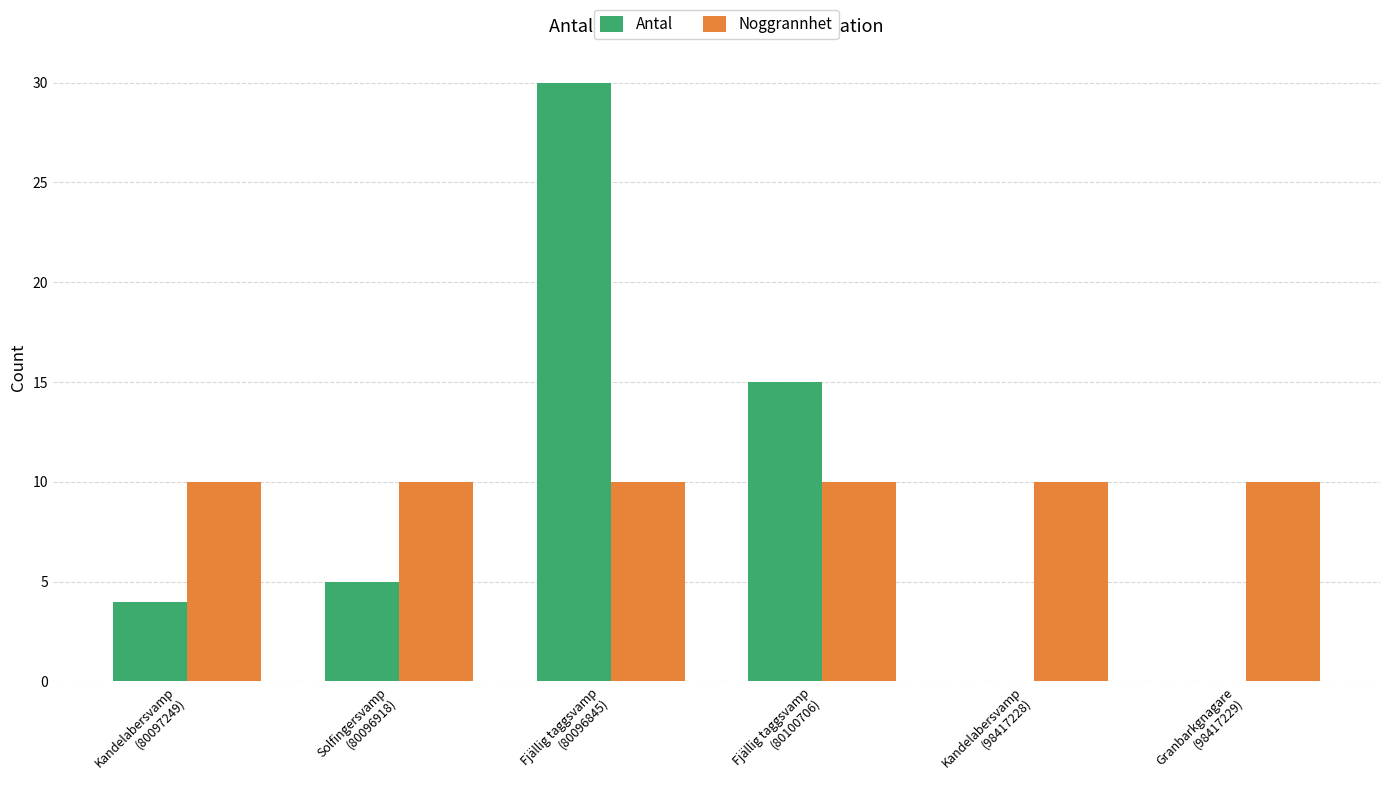

What is the maximum value shown in the chart?

30